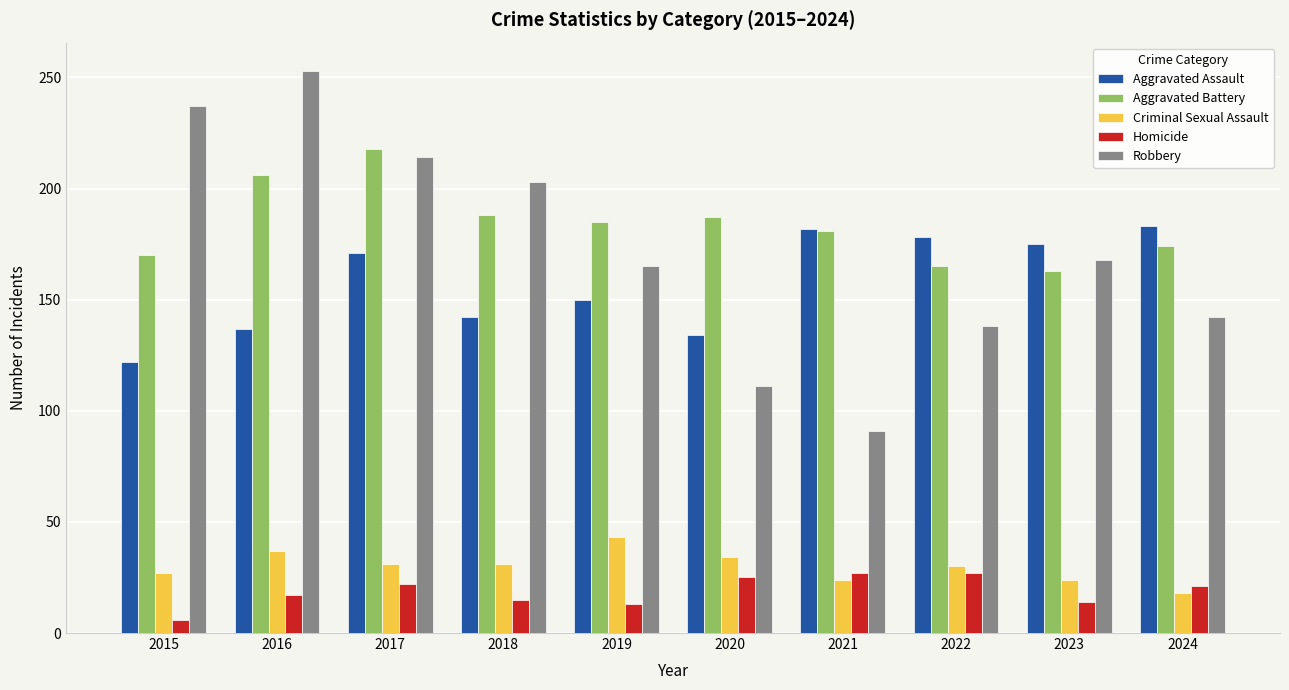

True or false: Homicide has a value of 14 at 2023.

True